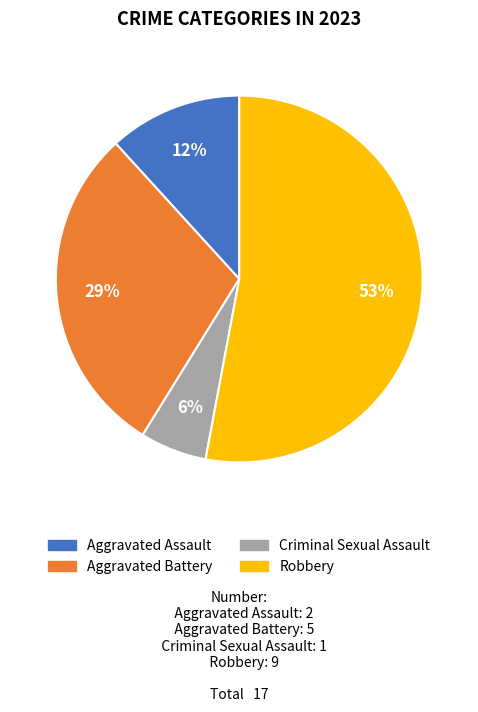

To the nearest percent, what is the difference between the largest and smallest slice percentages?

47%